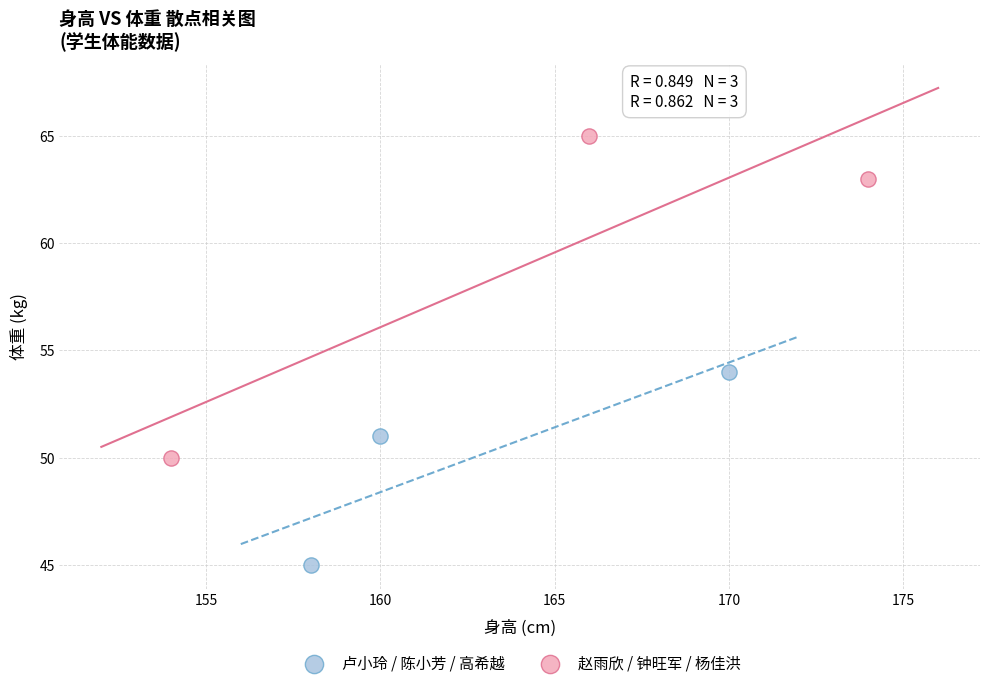

Which series contains the highest Y value?

赵雨欣 / 钟旺军 / 杨佳洪